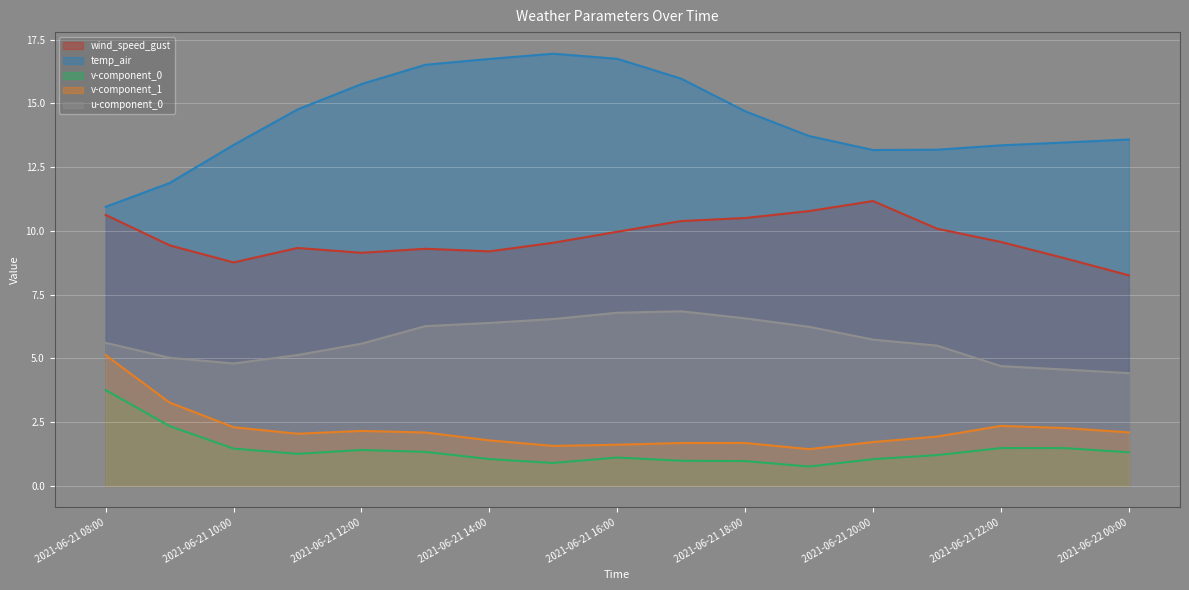

Reading right to left, what are all the values shown in this chart?

wind_speed_gust: 8.3	8.9	9.6	10.1	11.2	10.8	10.5	10.4	10.0	9.5	9.2	9.3	9.1	9.3	8.8	9.4	10.6
temp_air: 13.6	13.5	13.4	13.2	13.2	13.7	14.7	16.0	16.7	16.9	16.7	16.5	15.8	14.8	13.4	11.9	10.9
v-component_0: 1.3	1.5	1.5	1.2	1.0	0.8	1.0	1.0	1.1	0.9	1.0	1.3	1.4	1.3	1.5	2.3	3.8
v-component_1: 2.1	2.3	2.3	1.9	1.7	1.4	1.7	1.7	1.6	1.6	1.8	2.1	2.2	2.0	2.3	3.3	5.1
u-component_0: 4.4	4.6	4.7	5.5	5.7	6.2	6.6	6.8	6.8	6.5	6.4	6.3	5.6	5.1	4.8	5.0	5.6